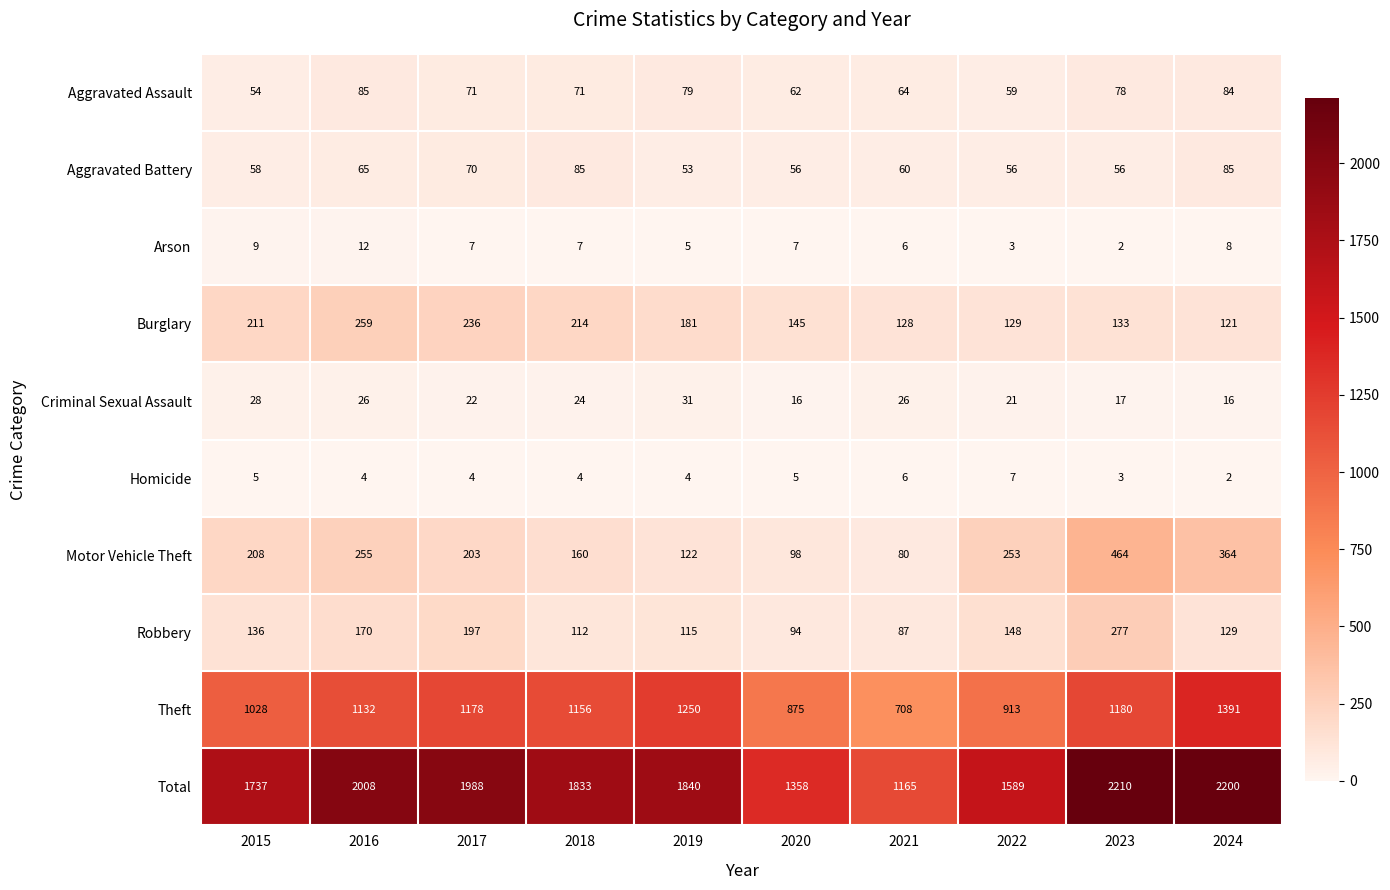

At which category is the sum across all series the highest?

2023